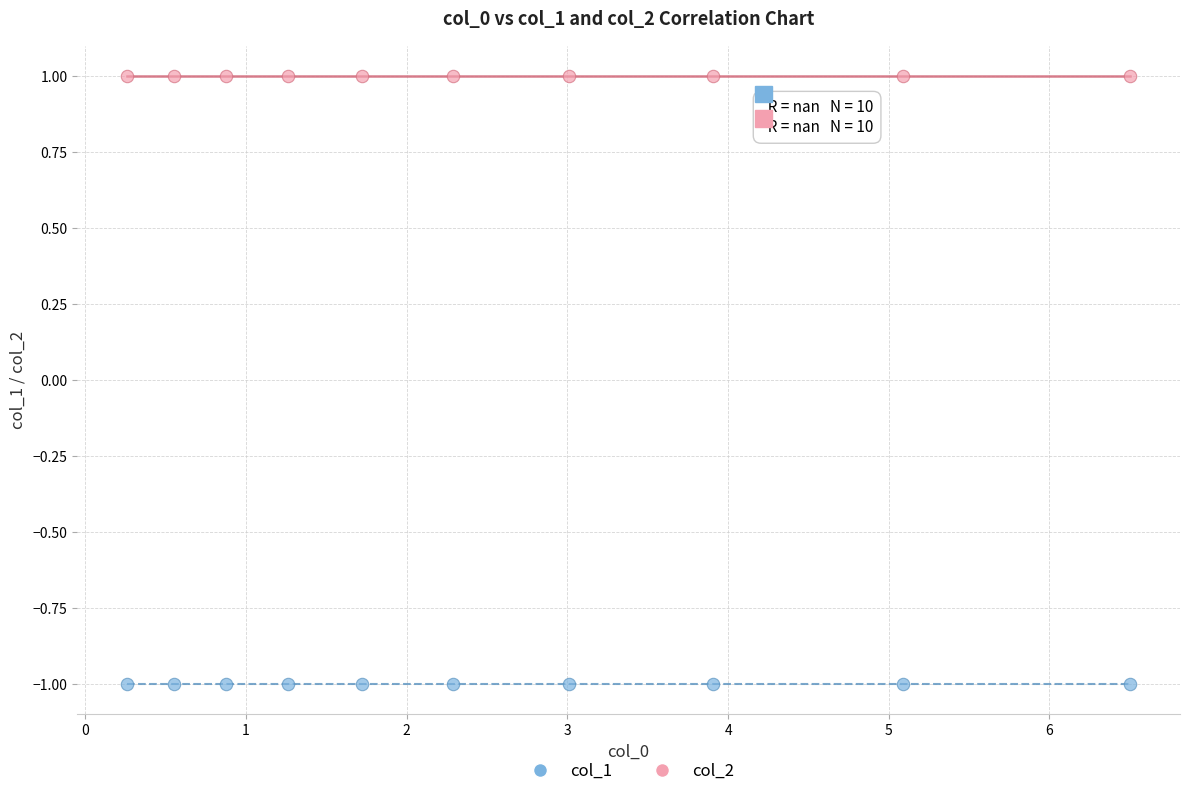

Which series contains the highest Y value?

col_2